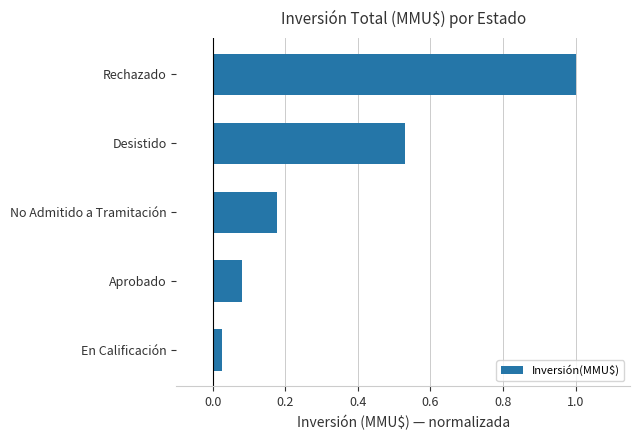

Which category has the highest value across all series?

Rechazado